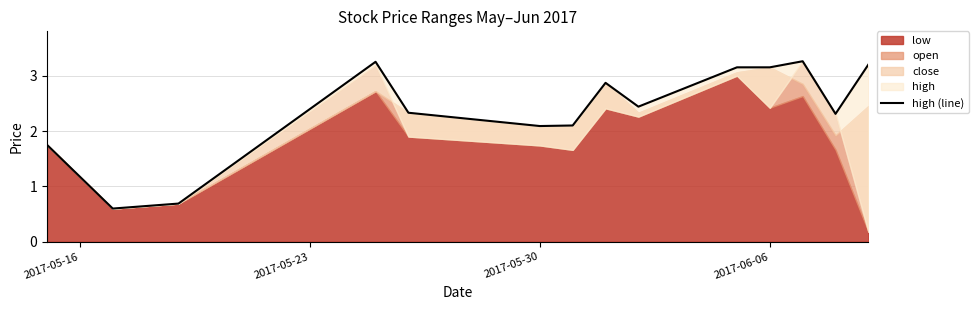

What is the difference between the maximum and second lowest values?

2.6